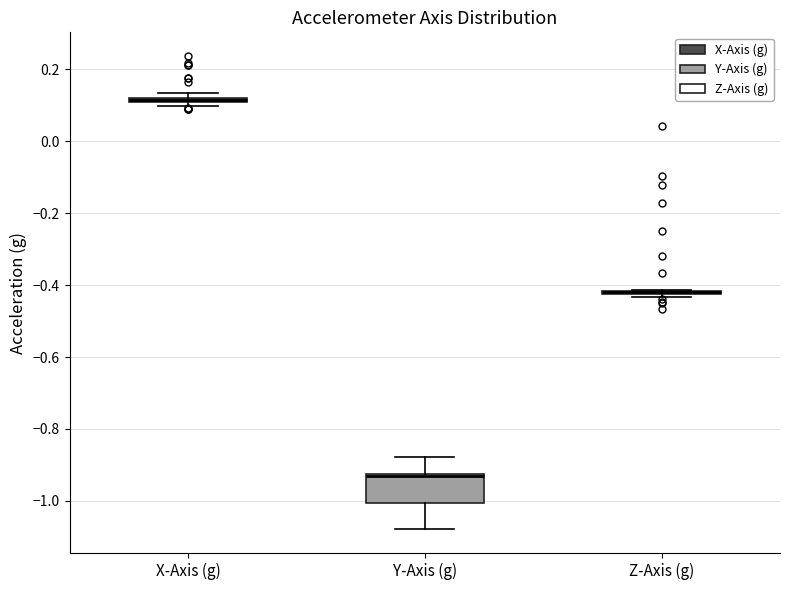

Which box is the tallest, from its lower edge to its upper edge?

Y-Axis (g)